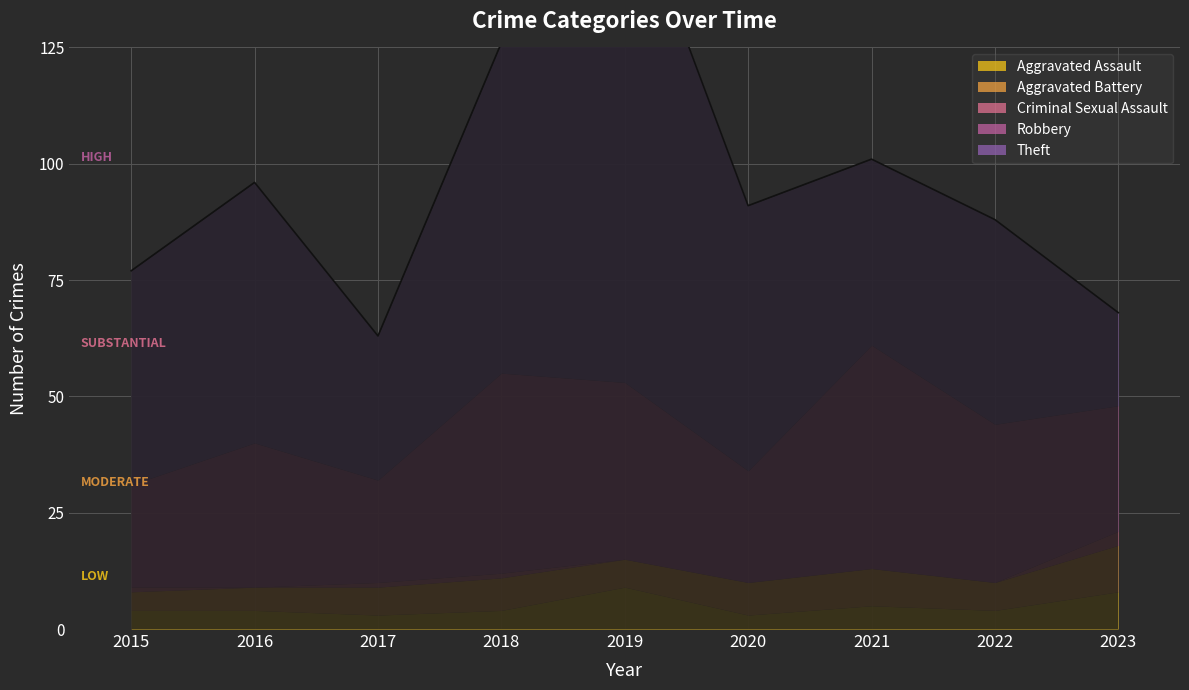

What is the total value across all series at 2017?

63